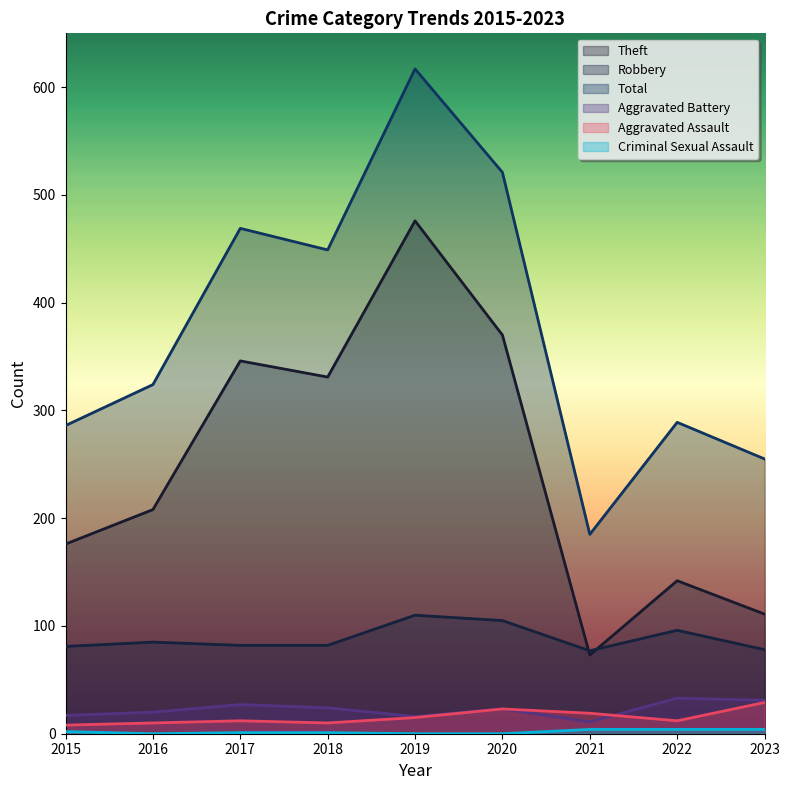

How many values in the Total series exceed 324?

4